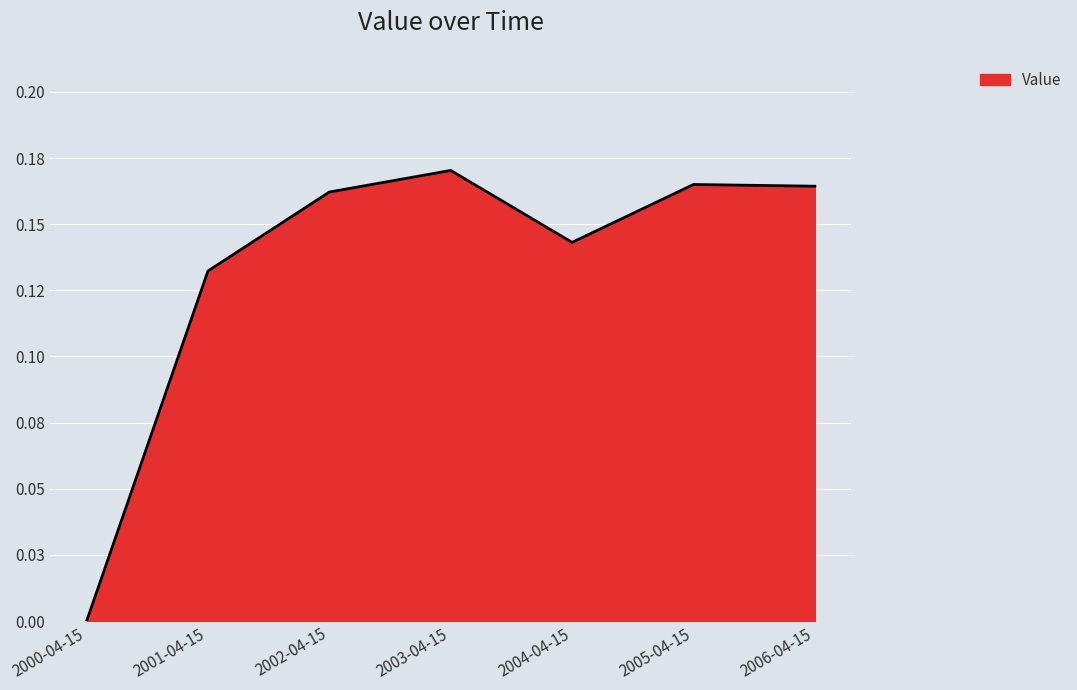

Does the chart display data point markers on the line(s)?

No